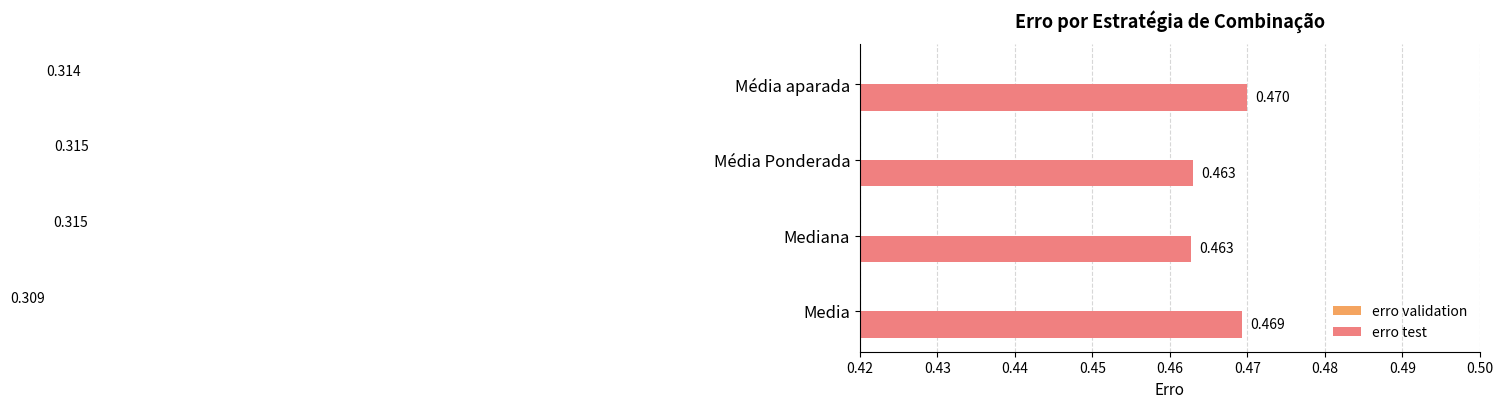

Rank the series by their maximum value, from lowest to highest.

erro validation, erro test